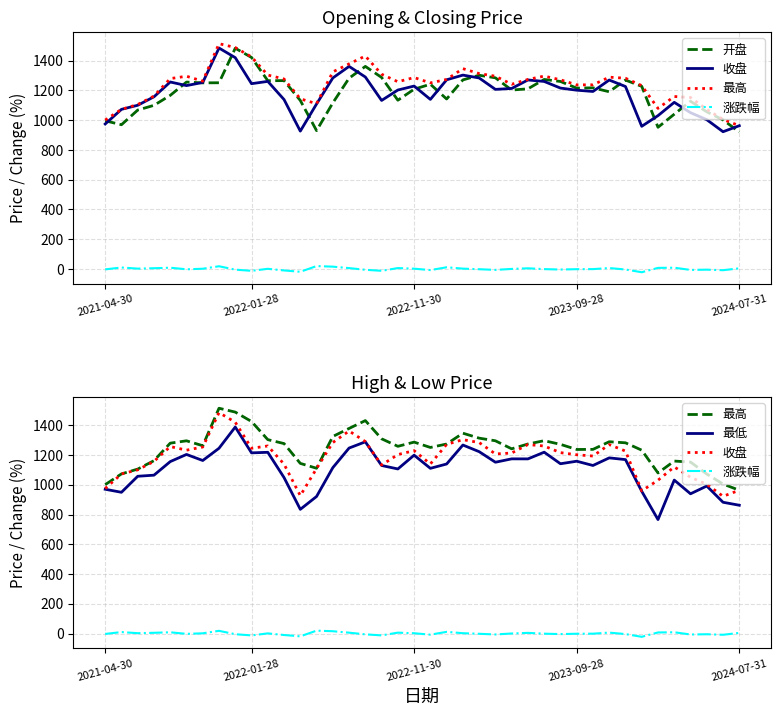

How many values in the 开盘 series are below 1215?

20